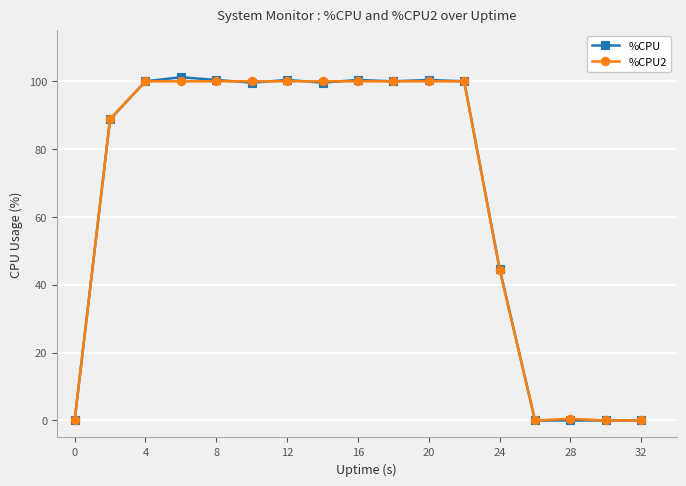

Which series has the largest range (max minus min)?

%CPU